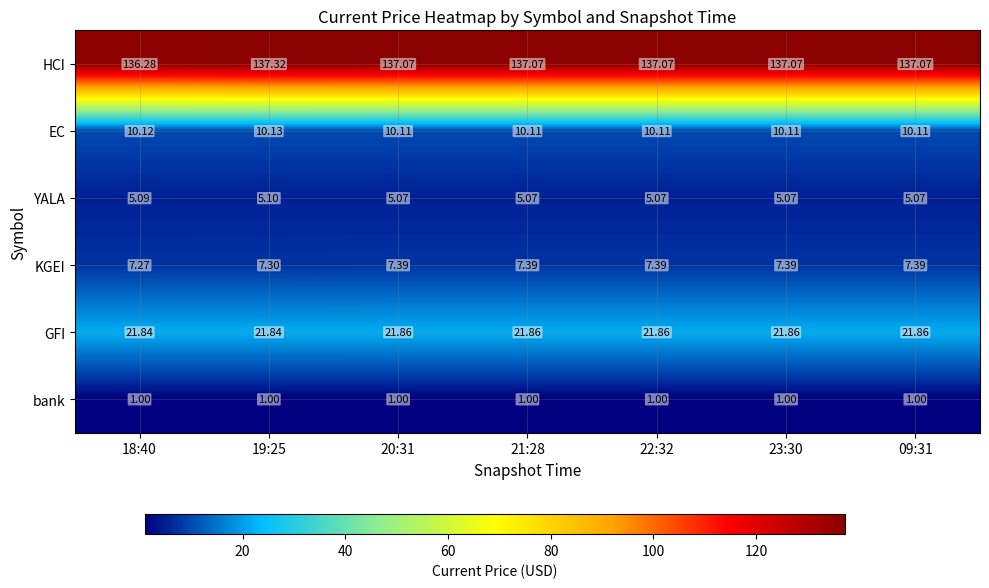

What is the spread (max minus min) of values at 09:31?

136.1